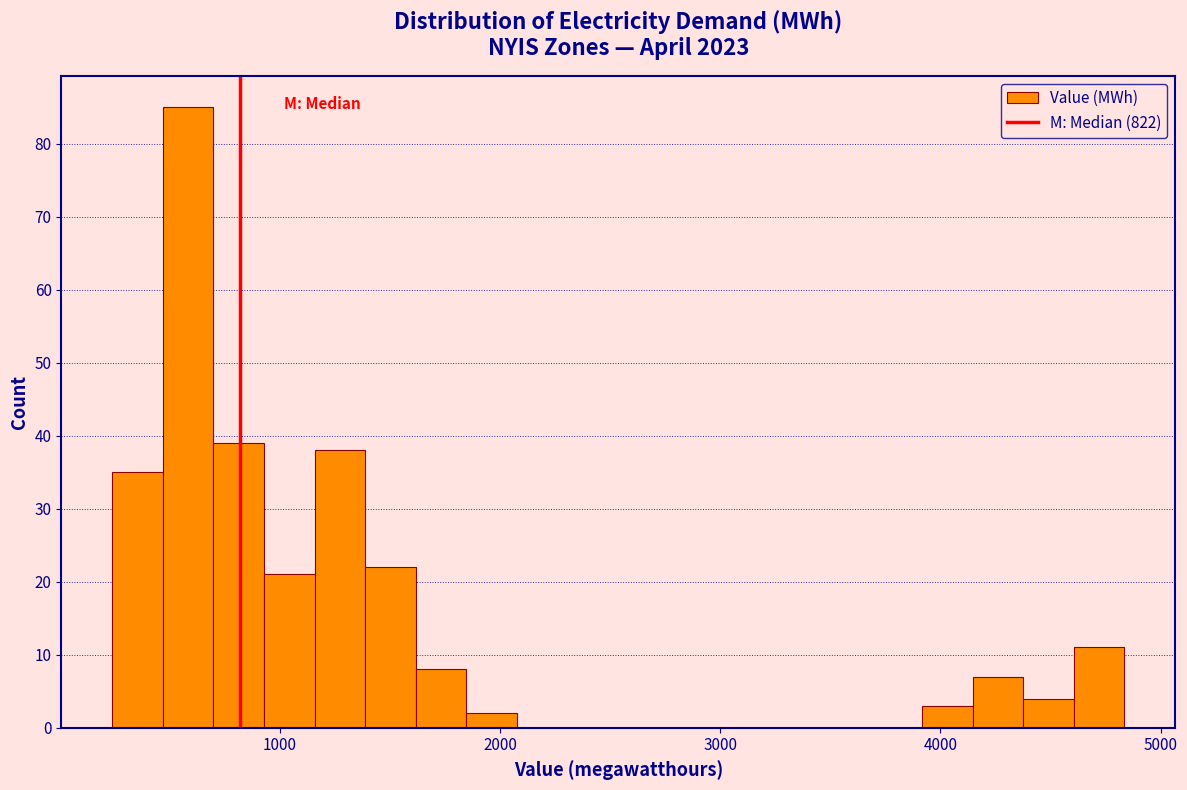

Read against the x-axis, roughly where is the centre of the tallest bar?

600